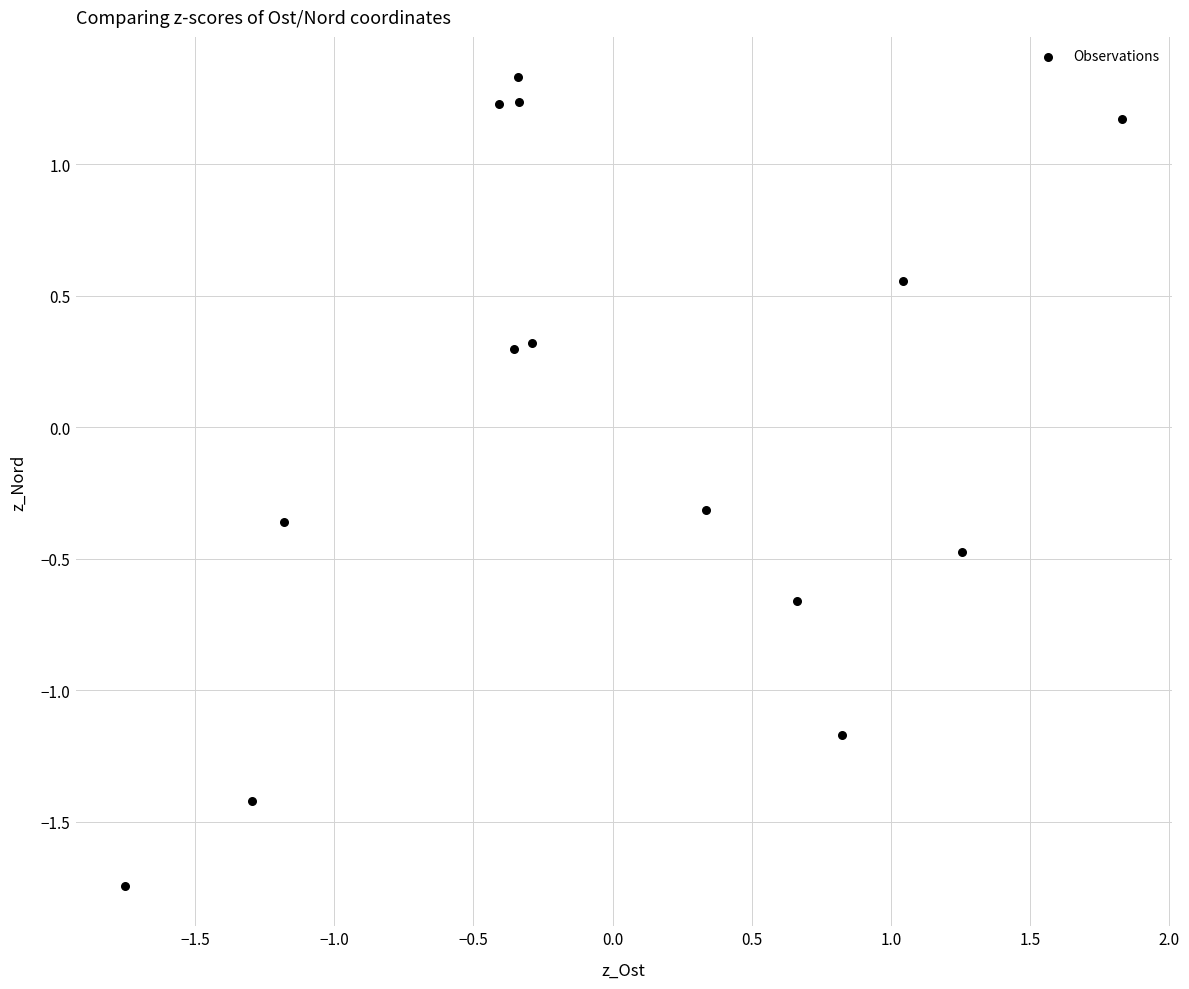

What is the range of X values (max minus min)?

3.6